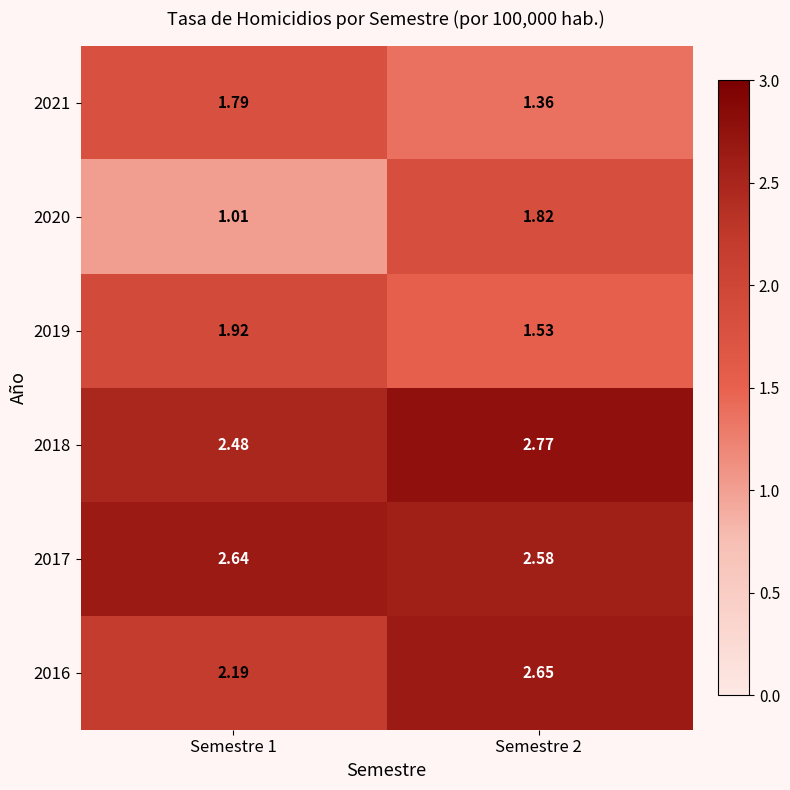

Rank the series at Semestre 2 from lowest to highest value.

2021, 2019, 2020, 2017, 2016, 2018